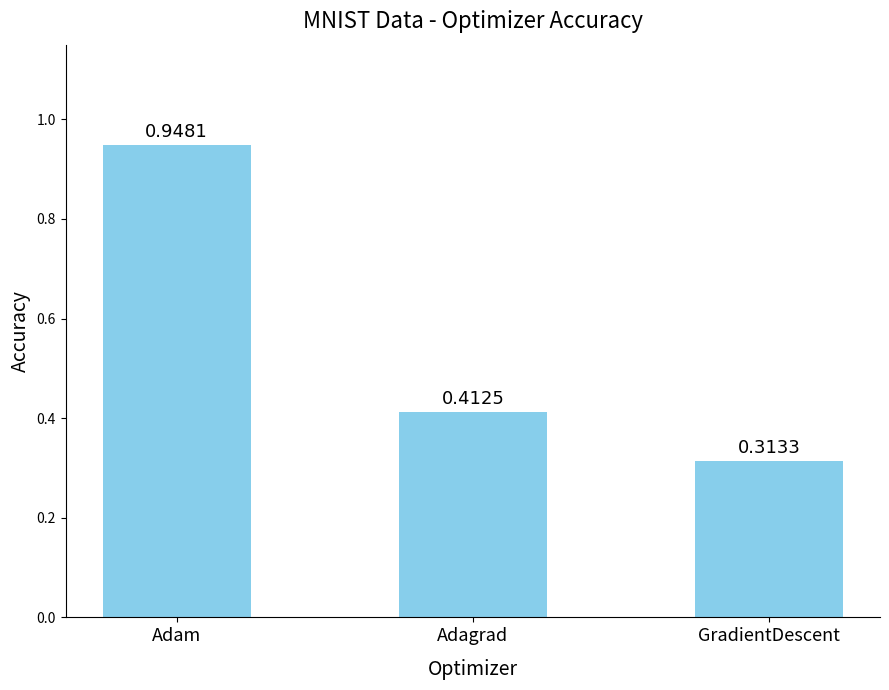

Where is the data nearest to the value 0?

GradientDescent